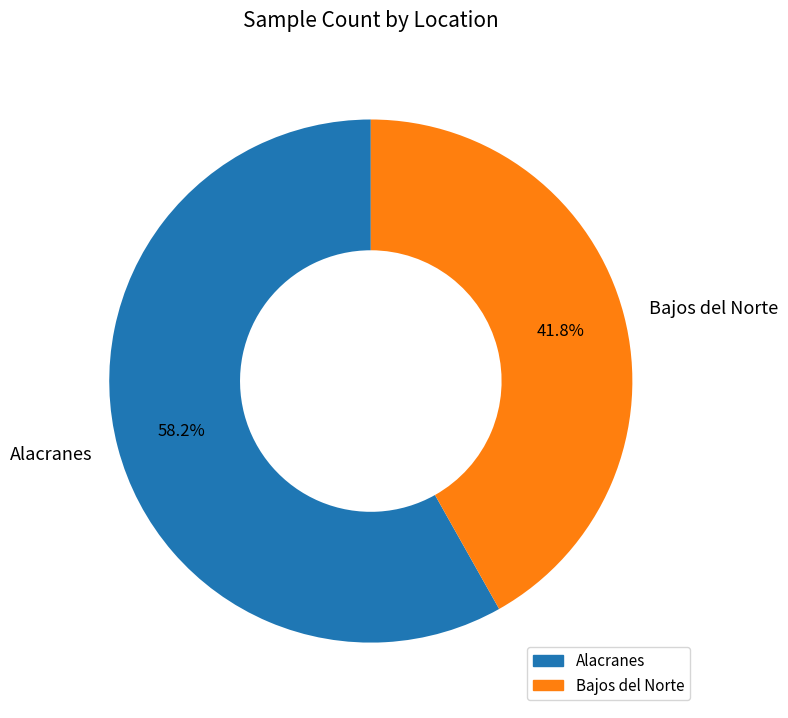

Does Alacranes represent more than half of the total?

Yes